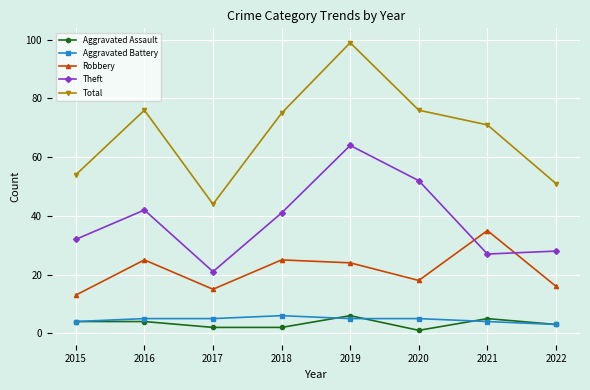

What value does the Robbery series have at 2015, to the nearest 5?

15